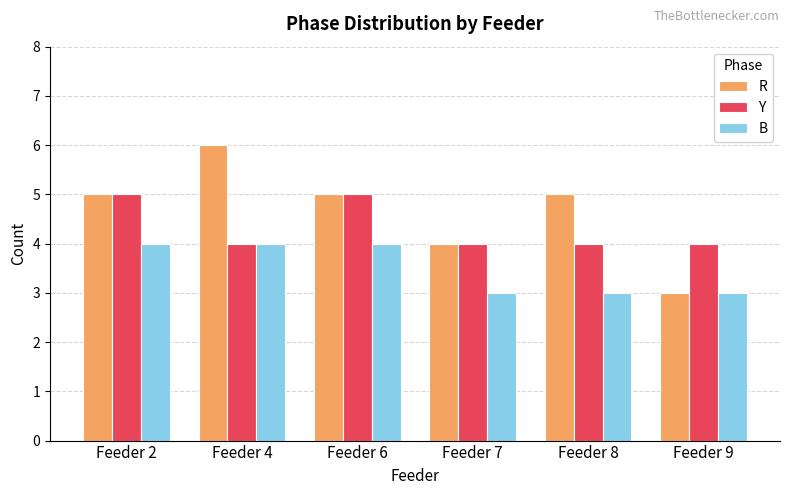

Are the bars horizontal?

No